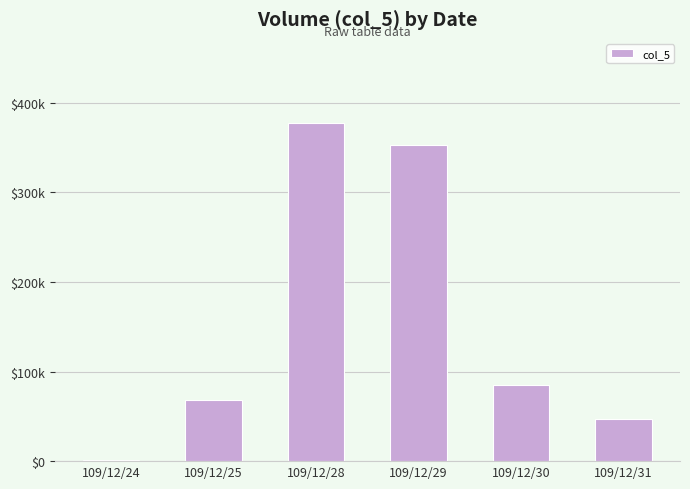

What is the maximum value shown in the chart?

377000